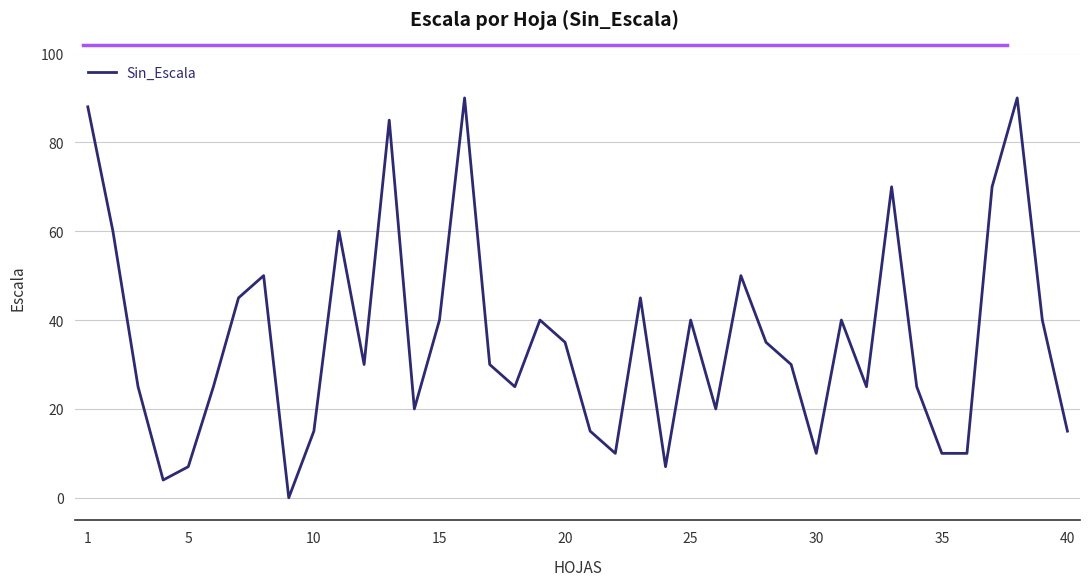

What is the maximum value shown in the chart?

90